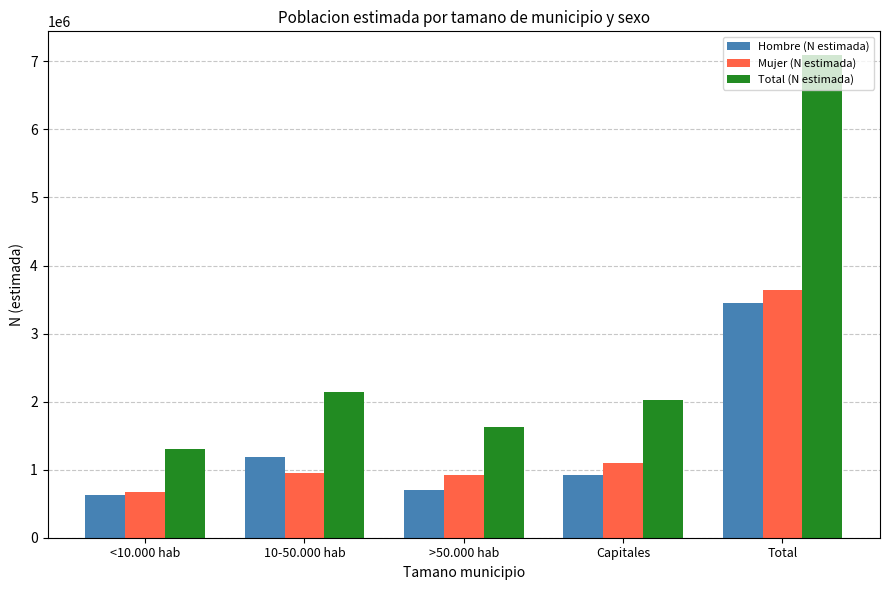

What is the total value across all series at Total?

14174791